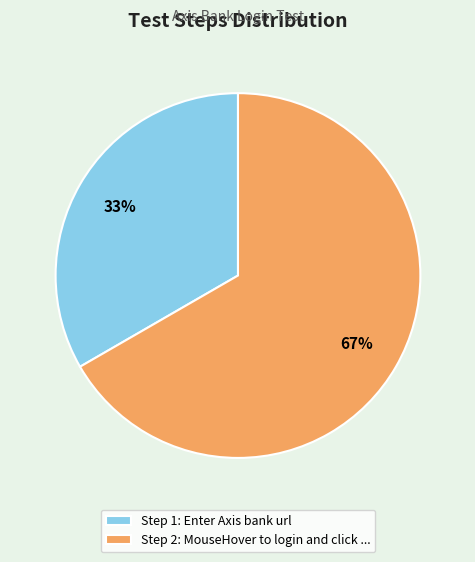

The Step 2: MouseHover to login and click ... slice represents 67% of the pie. True or false?

True